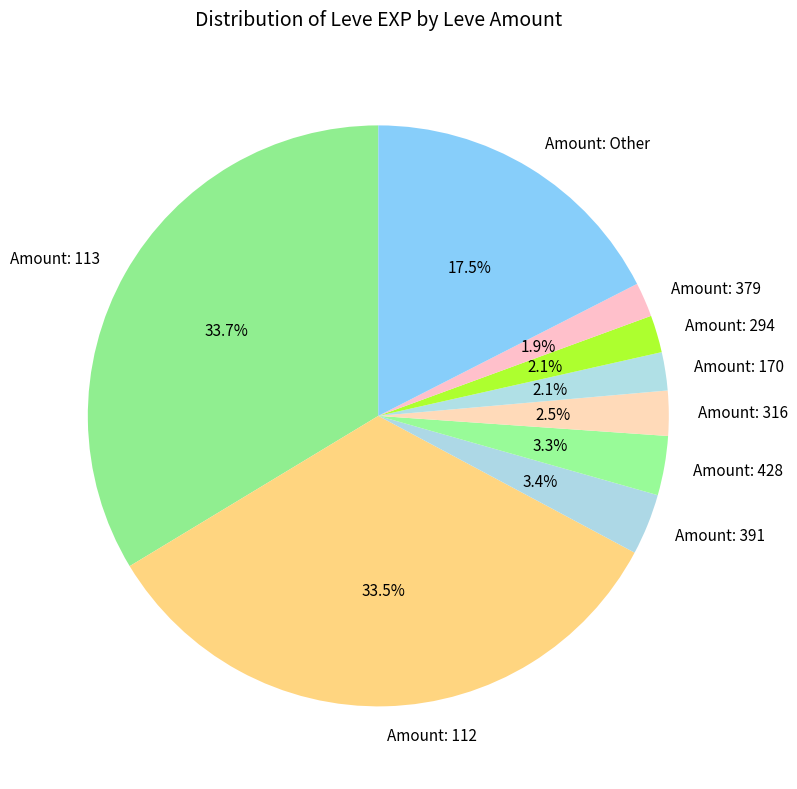

What portion of the pie excludes Amount: 112?

66.5%